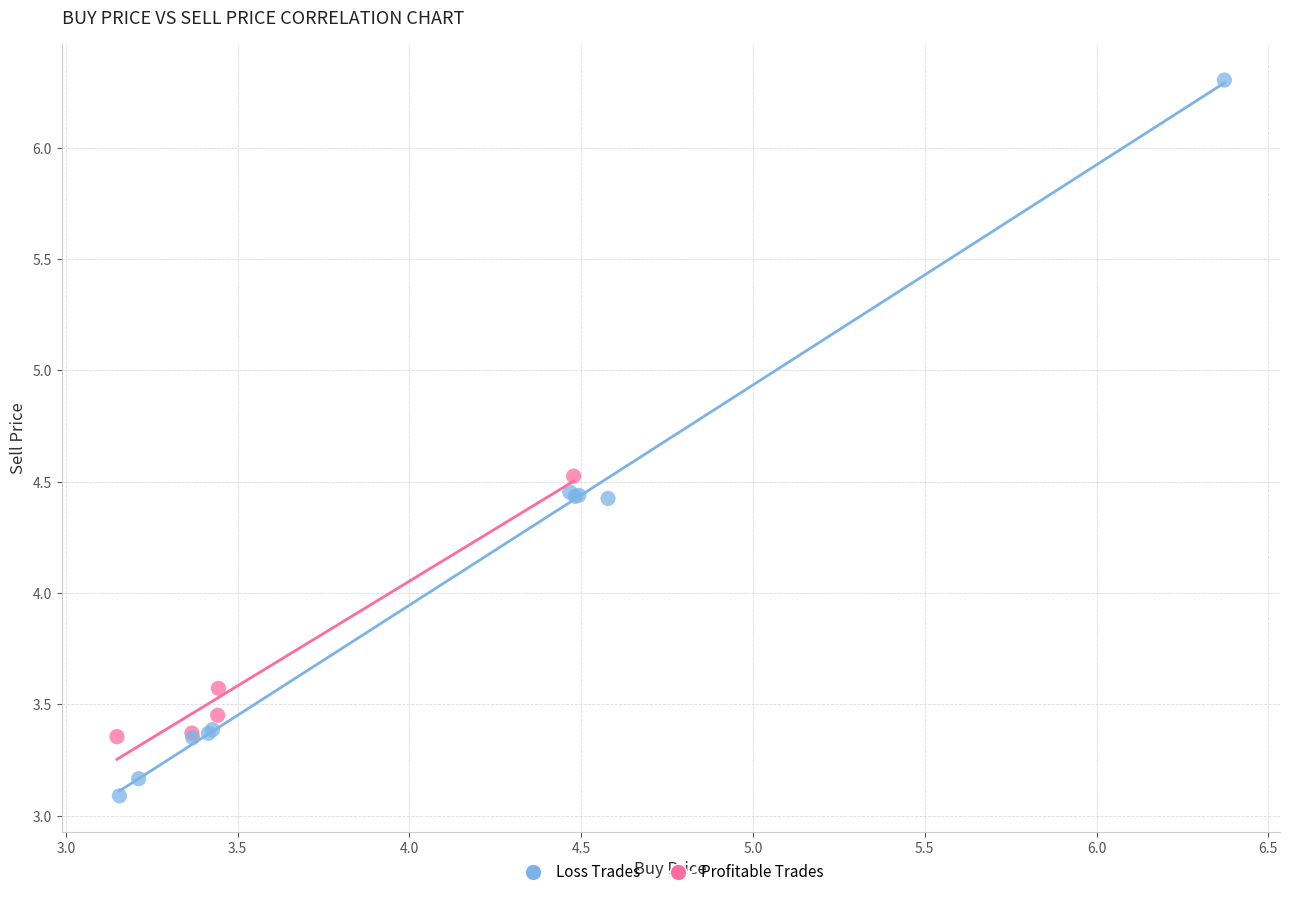

What are all the series names shown in the legend?

Loss Trades, Profitable Trades